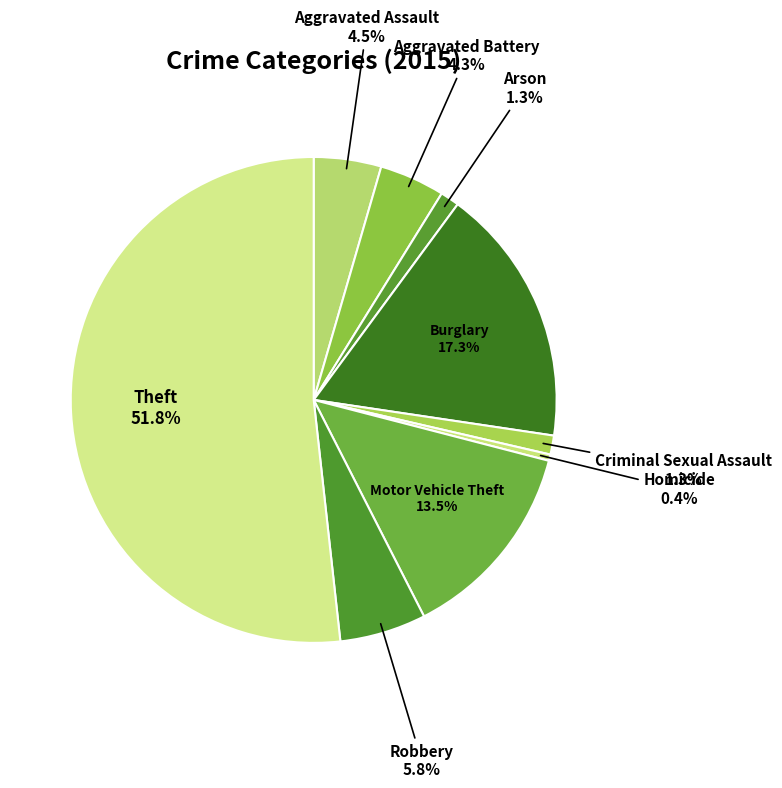

Is there any slice that represents more than half of the pie?

Yes